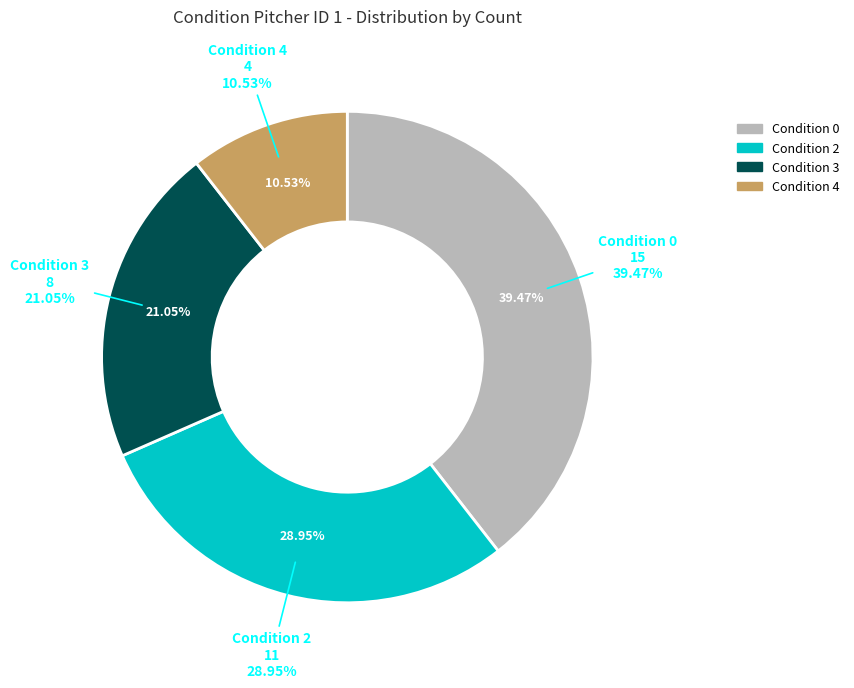

To the nearest percent, what percentage of the pie is 3?

21%